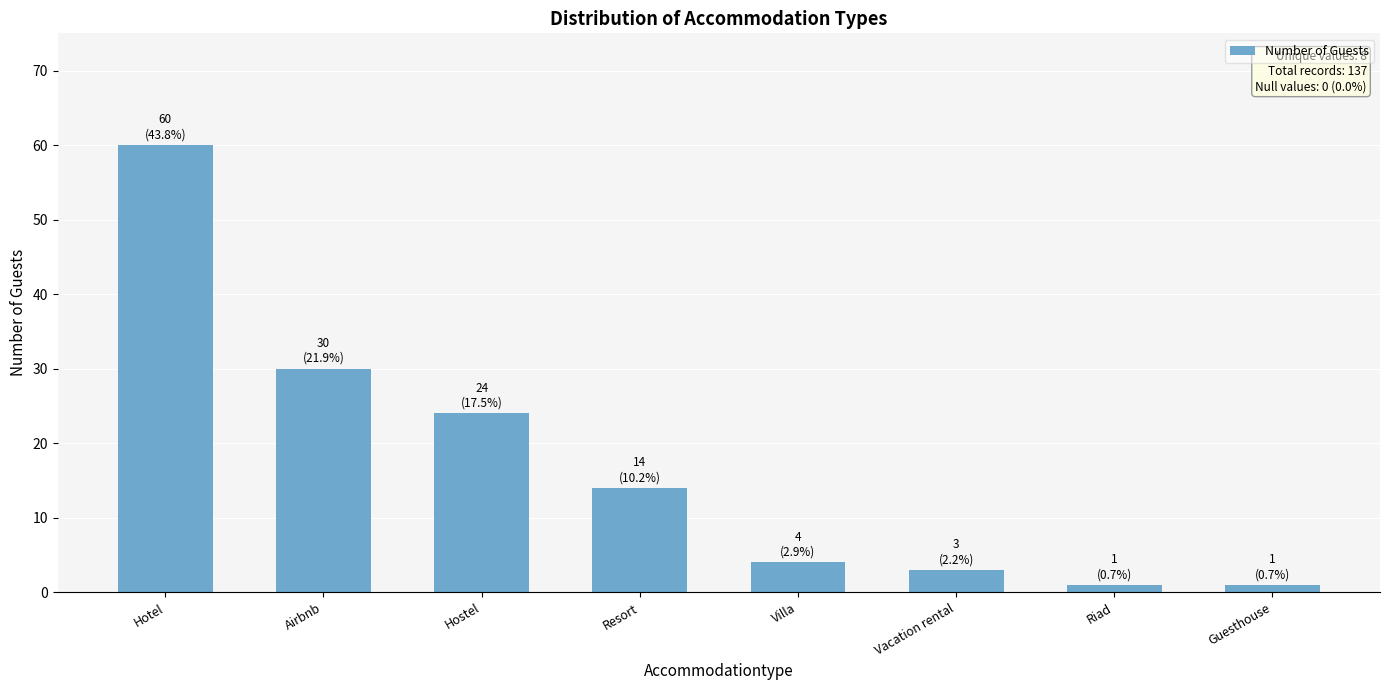

What value does the data have at Hotel, to the nearest 10?

60